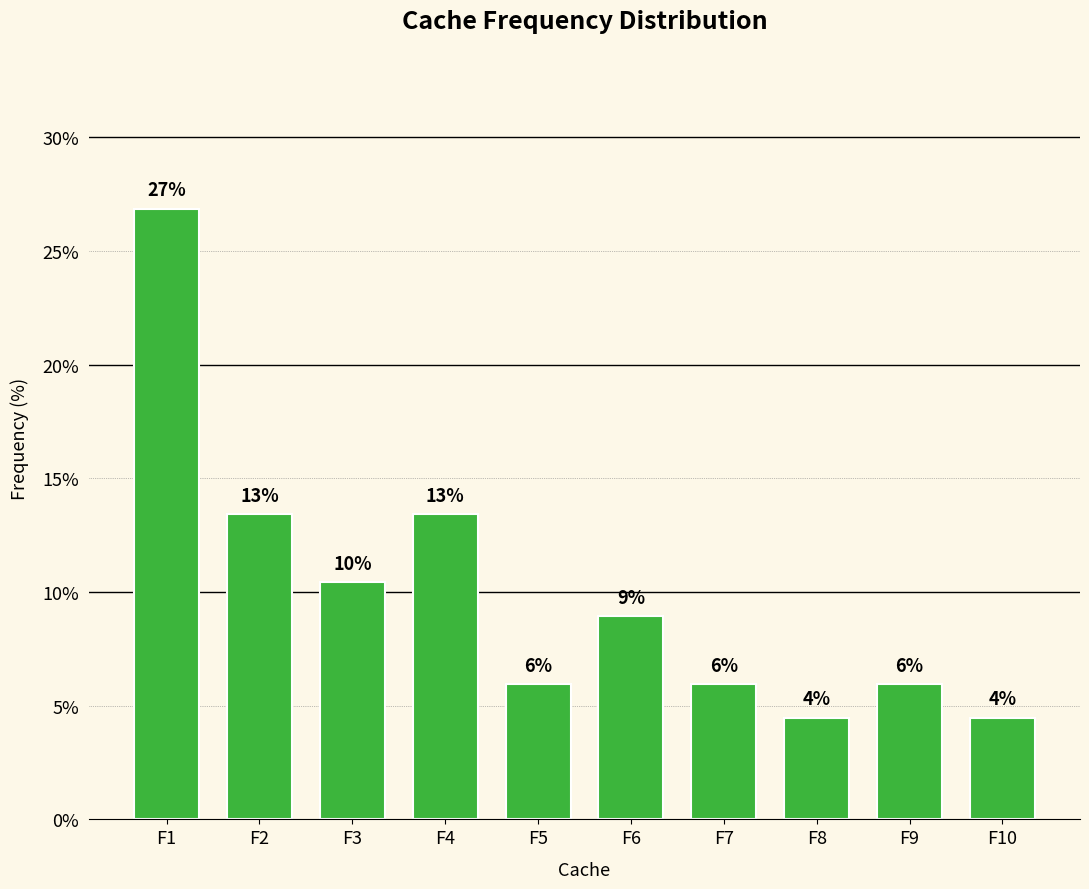

Which category has the highest value across all series?

F1